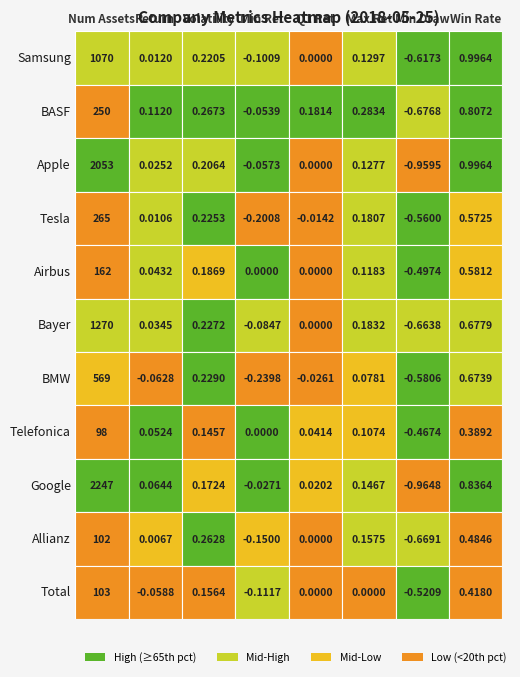

The Telefonica series shows 98.0 at 0. True or false?

True